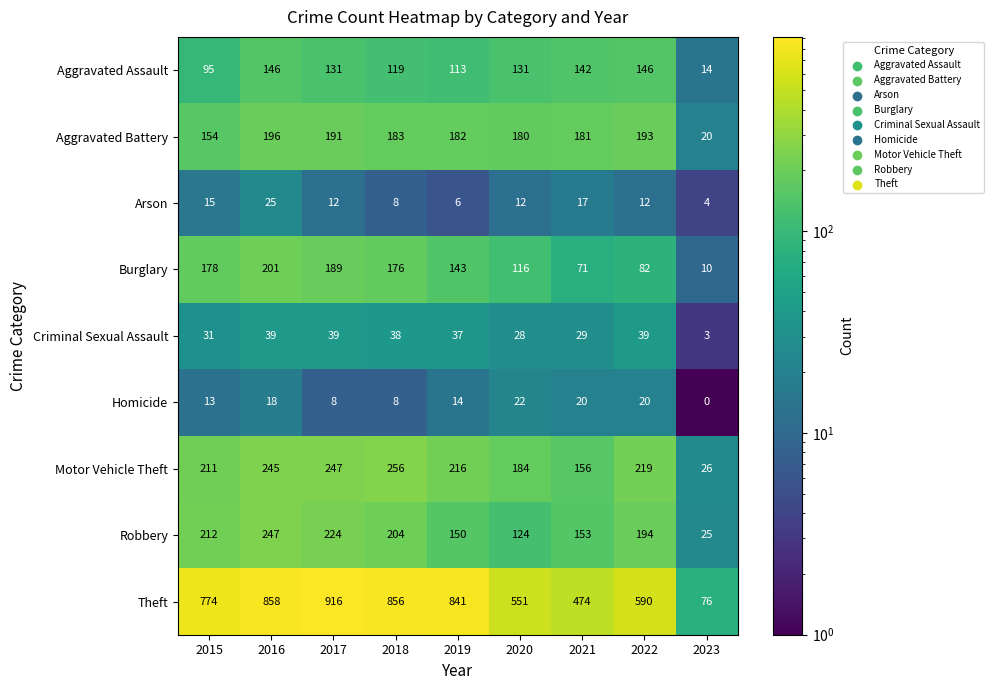

What is the highest value of the Motor Vehicle Theft series?

256